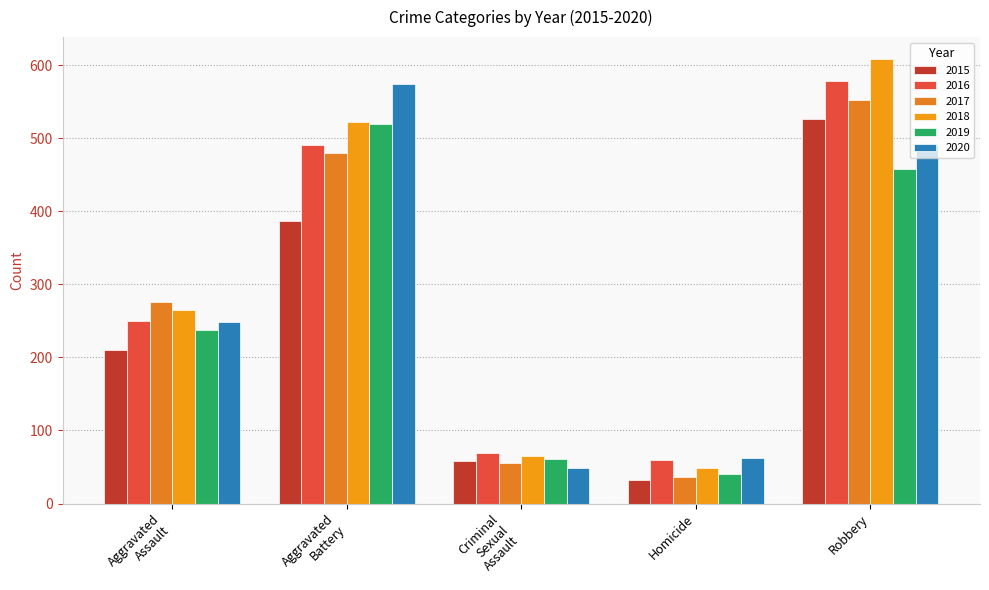

What are all the series names shown in the legend?

2015, 2016, 2017, 2018, 2019, 2020